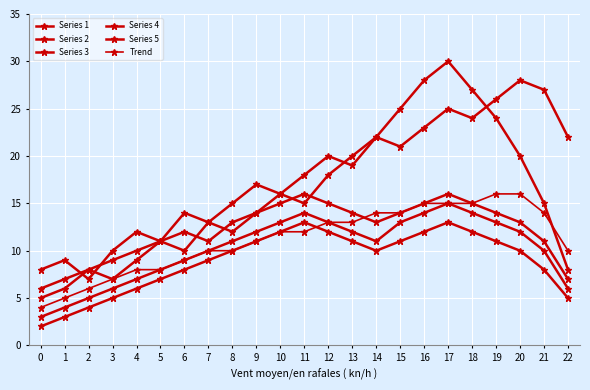

How many lines are shown in the chart?

6